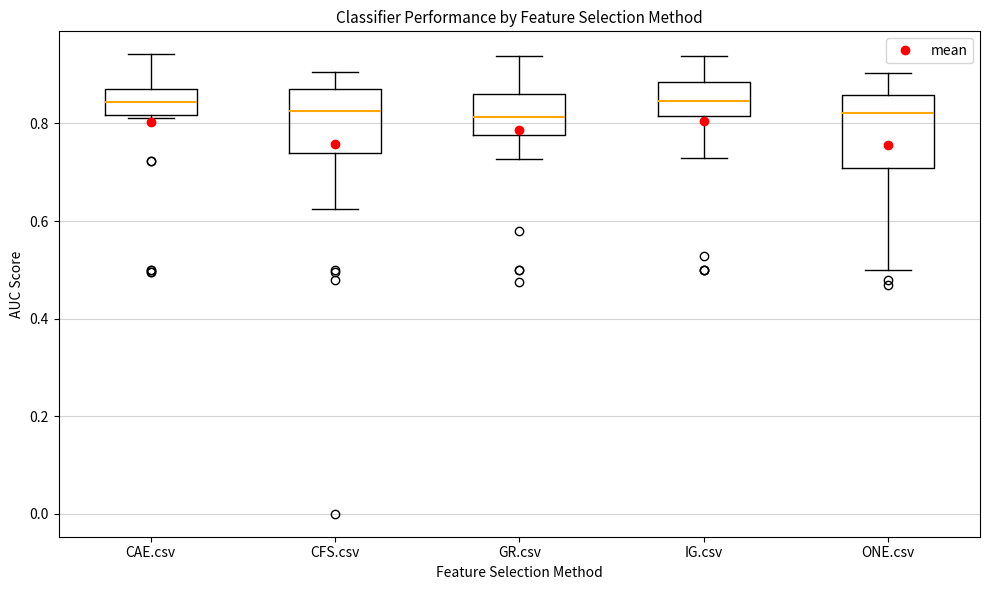

Where is the lower edge of the box for ONE.csv on the y-axis? The values are not printed on the chart, so give them approximately, as read against the axis.

0.70